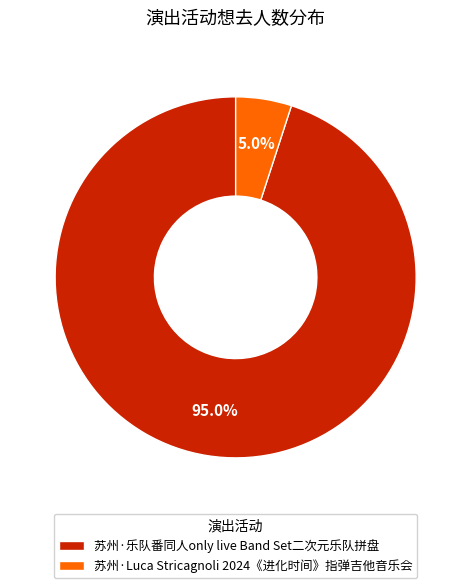

Does any single category account for the majority?

Yes